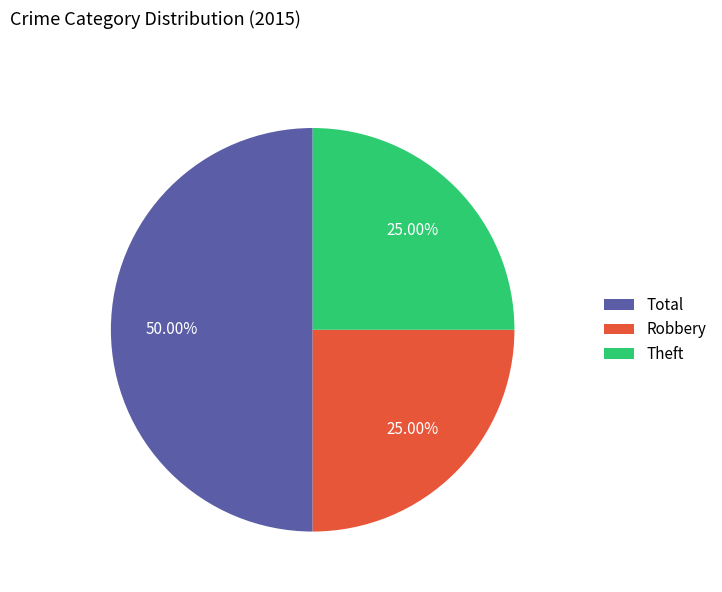

What percentage do Total and Theft together represent?

75.0%